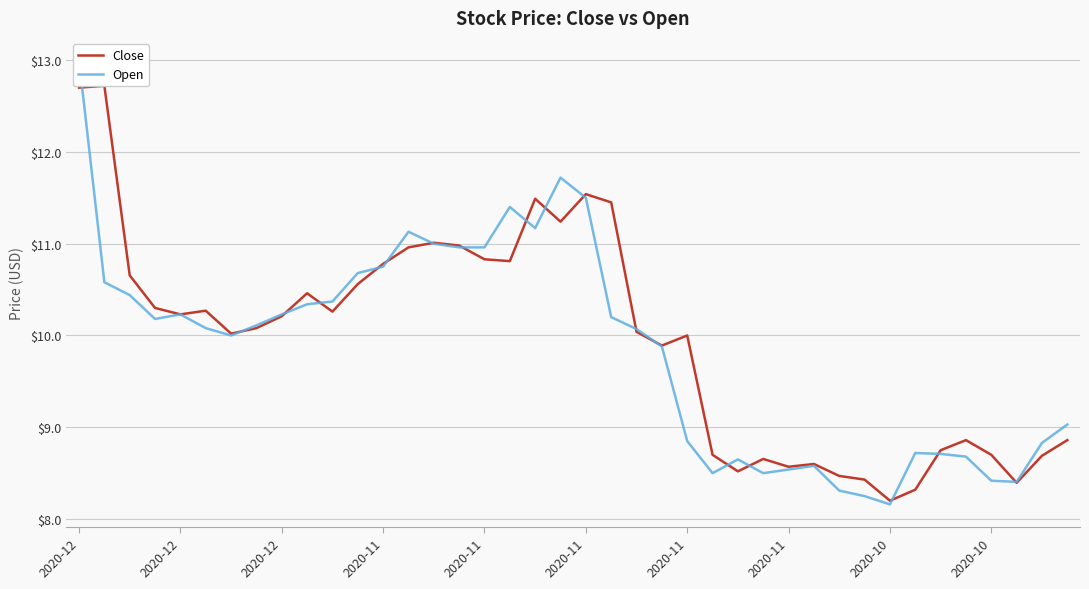

What is the sum of all Close values?

398.2